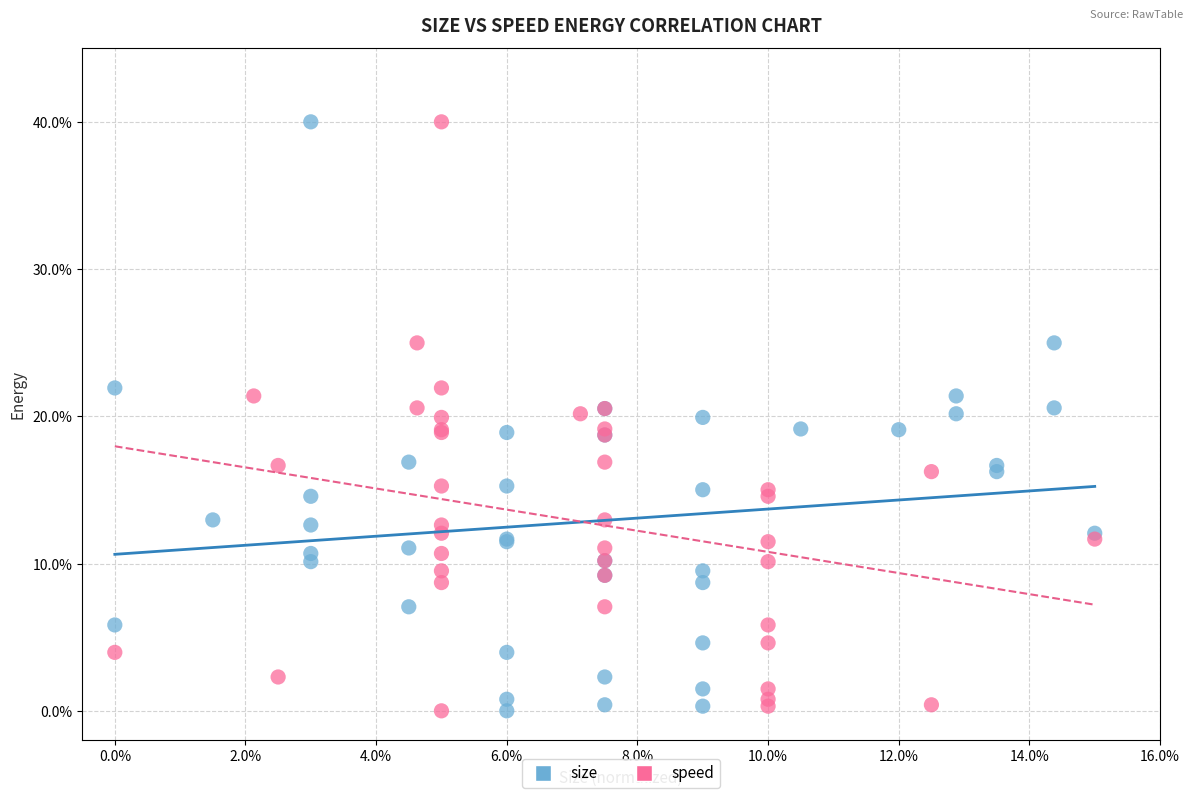

What are all the series names shown in the legend?

size, speed